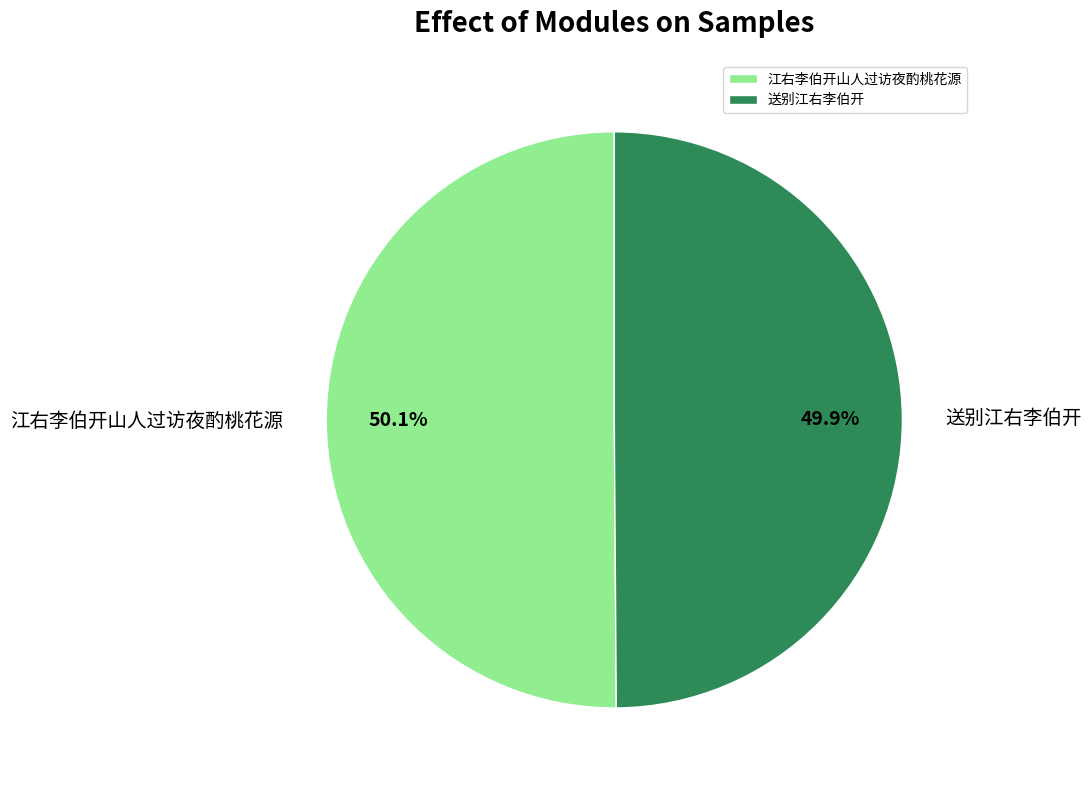

Is there a majority slice in this chart?

Yes